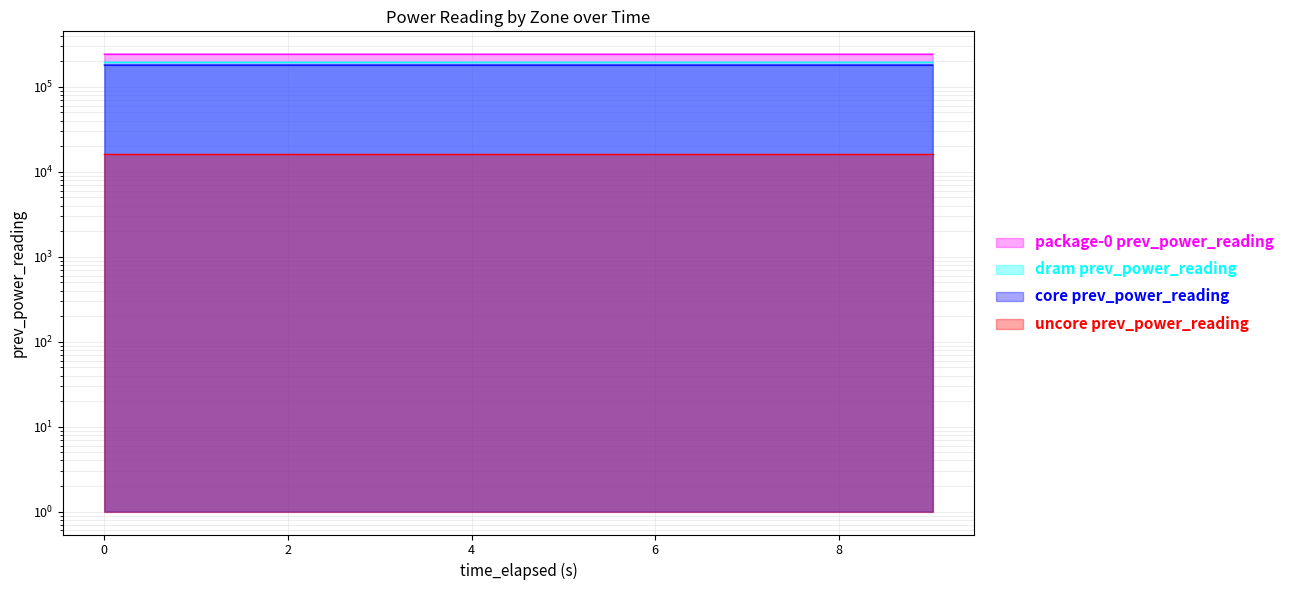

What position from the left is 9.021334941?

10